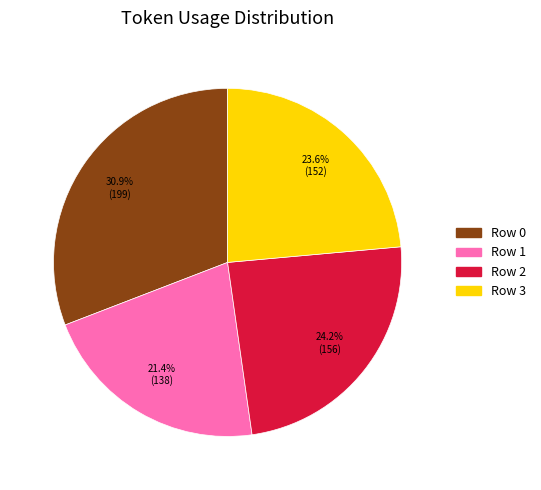

Which slice is the smallest?

Row 1